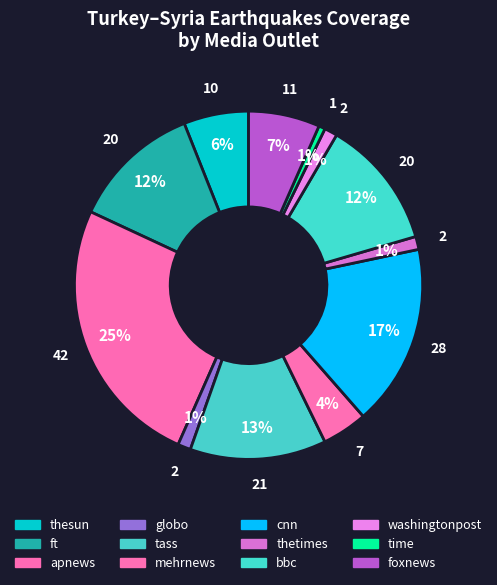

Does any single category account for the majority?

No